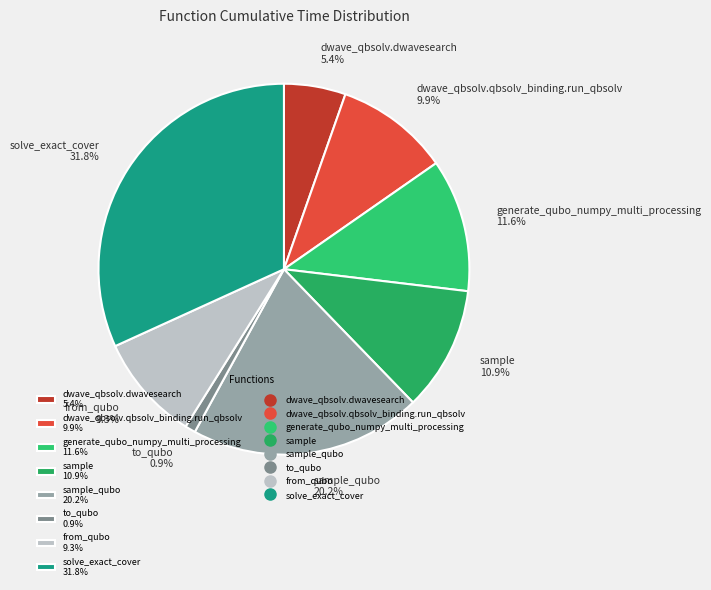

Count the number of slices in the pie.

8